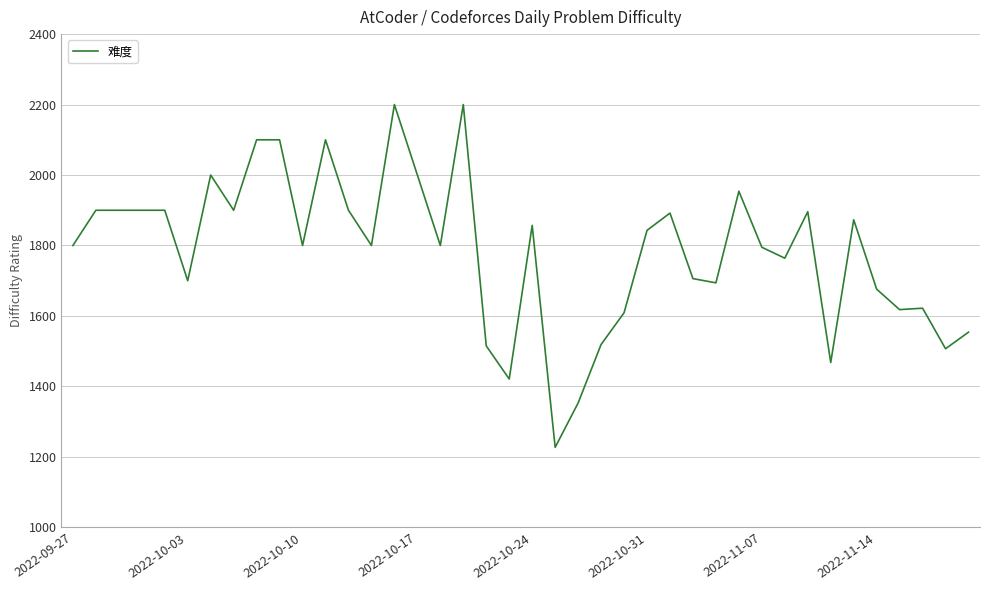

What is the greatest value displayed?

2200